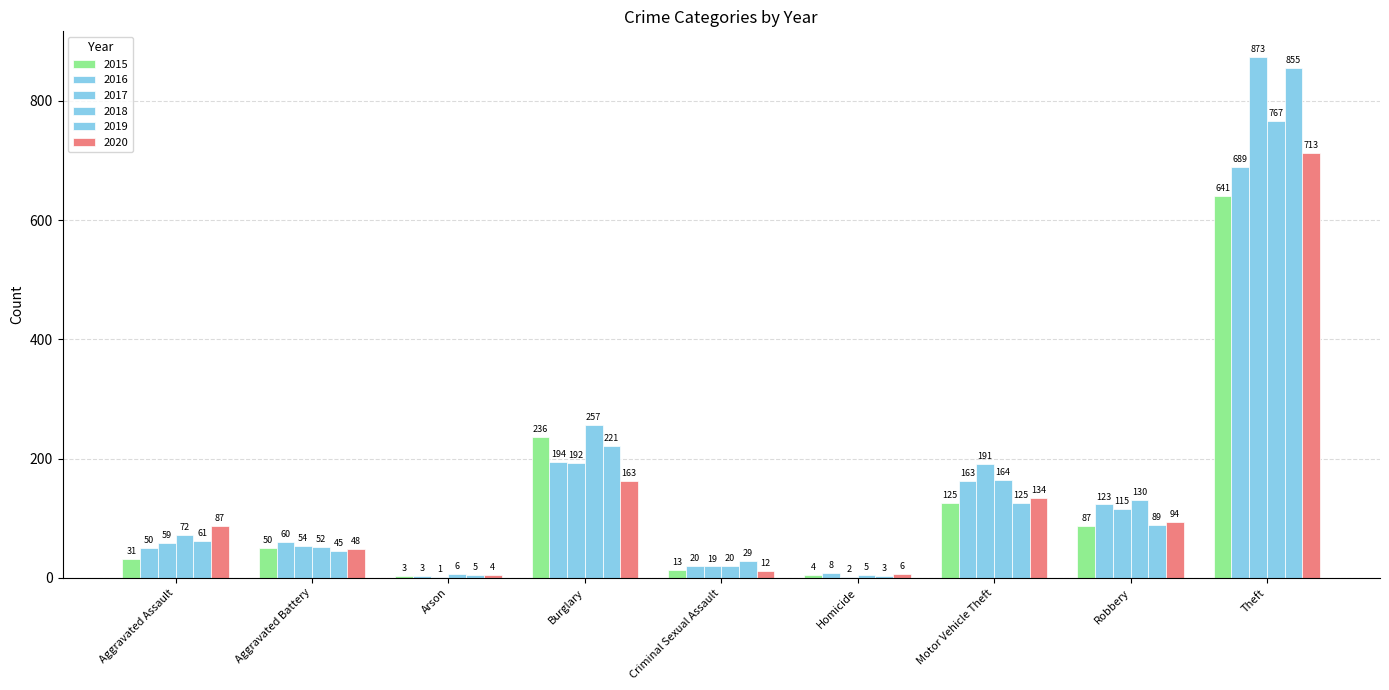

Which category has the highest value in the 2019 series?

Theft